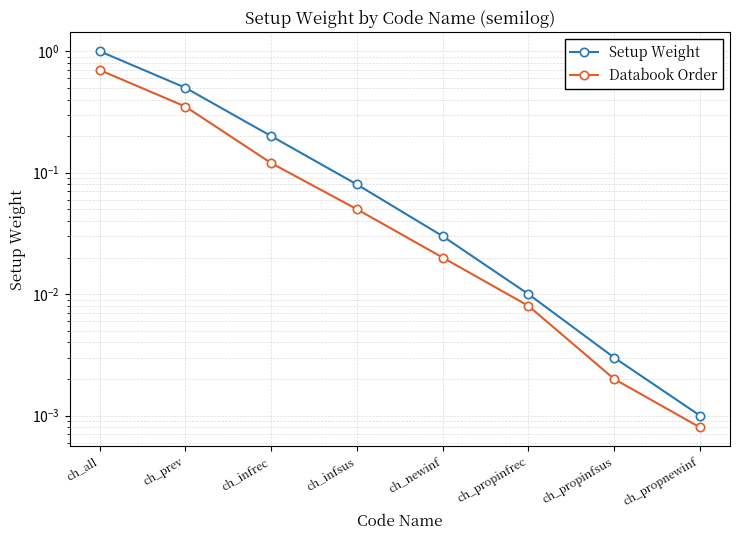

What is the sum of the Databook Order values at ch_prev and ch_all?

1.0